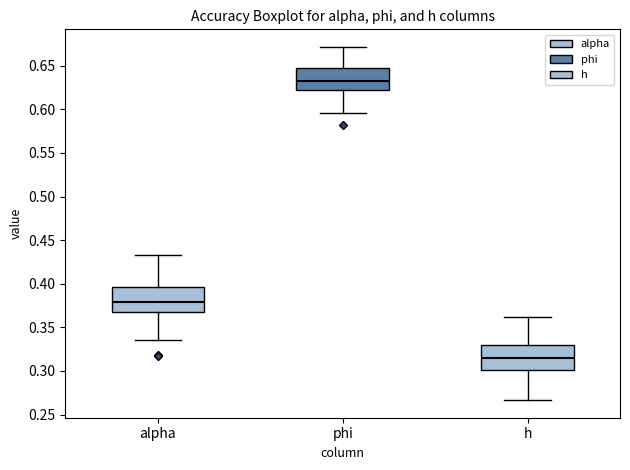

Where does the lower whisker of the box for h end on the y-axis? The values are not printed on the chart, so give them approximately, as read against the axis.

0.265